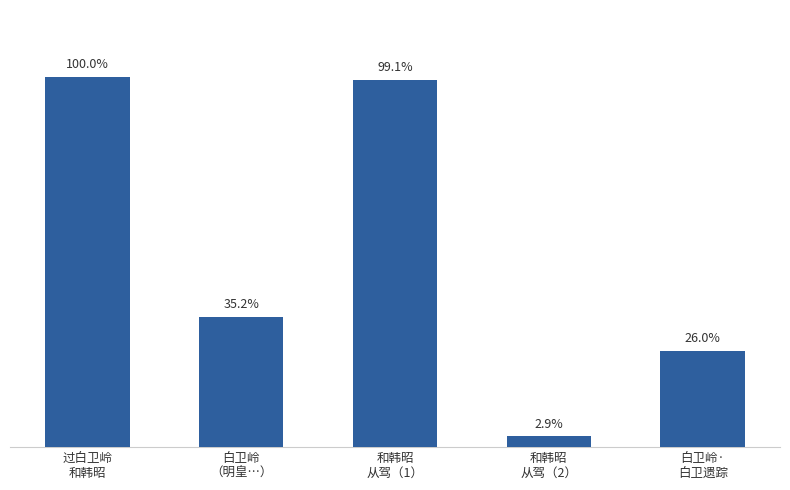

Reading left to right, transcribe all the data shown in this chart.

过白卫岭
和韩昭=1160554	白卫岭
（明皇…）=408859	和韩昭
从驾（1）=1150534	和韩昭
从驾（2）=34203	白卫岭·
白卫遗踪=301948